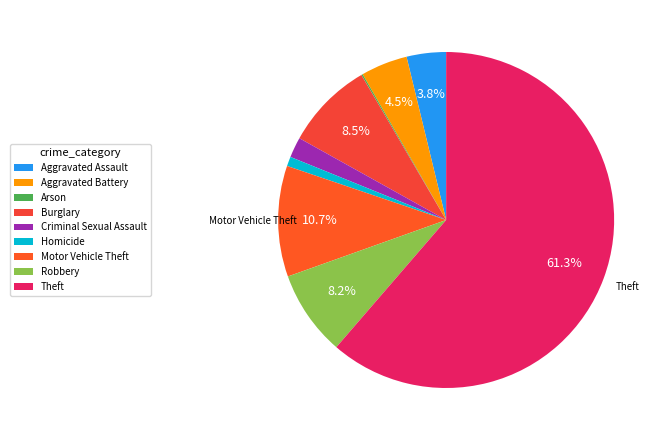

How many segments does this pie chart have?

9